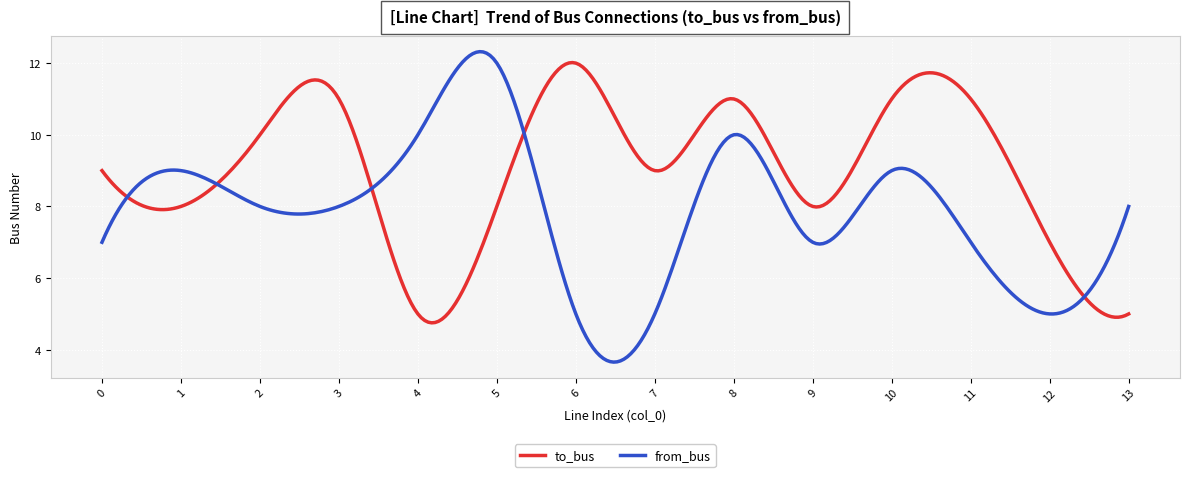

Which series has the largest total across all categories?

to_bus